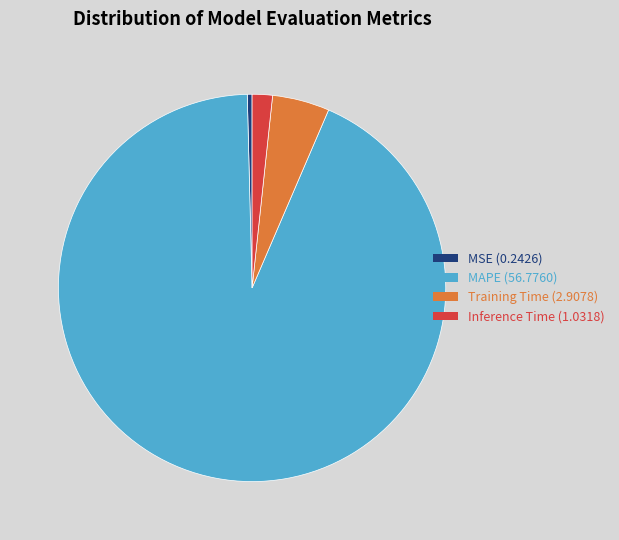

Count the number of slices in the pie.

4